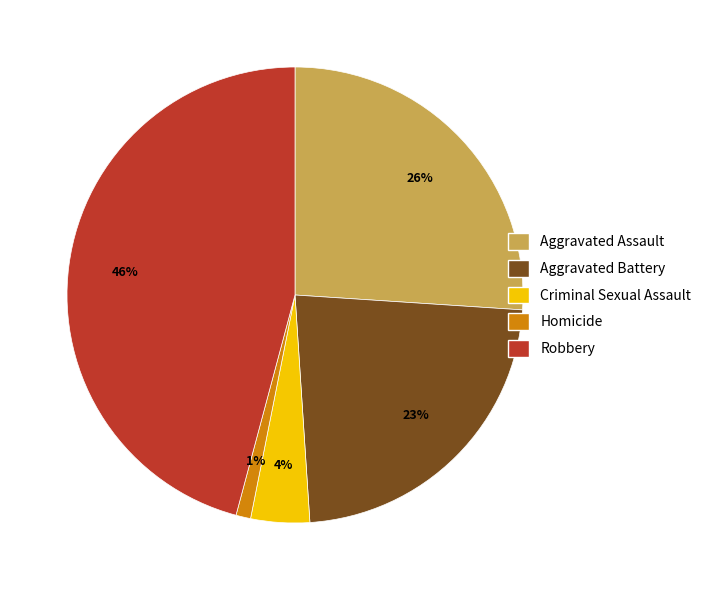

Is the sum of Criminal Sexual Assault and Aggravated Assault greater than half?

No